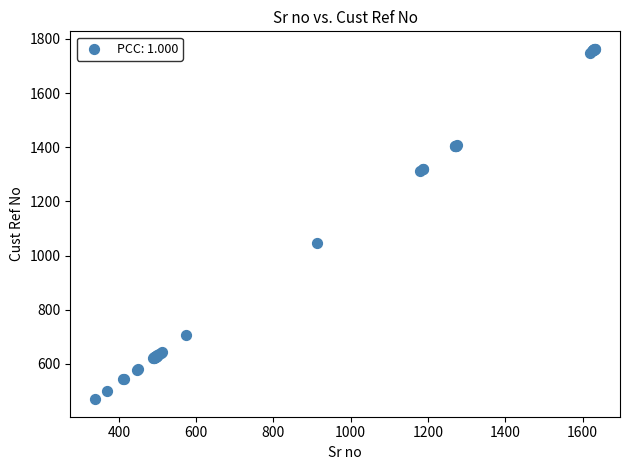

What Y value in the scatter plot is closest to 1116?

1046